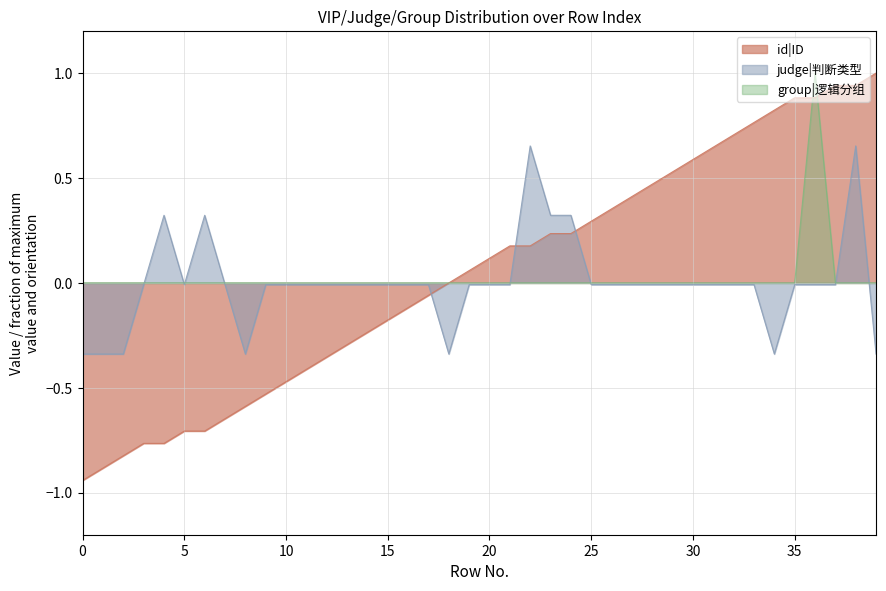

Which series has the largest total across all categories?

id|ID